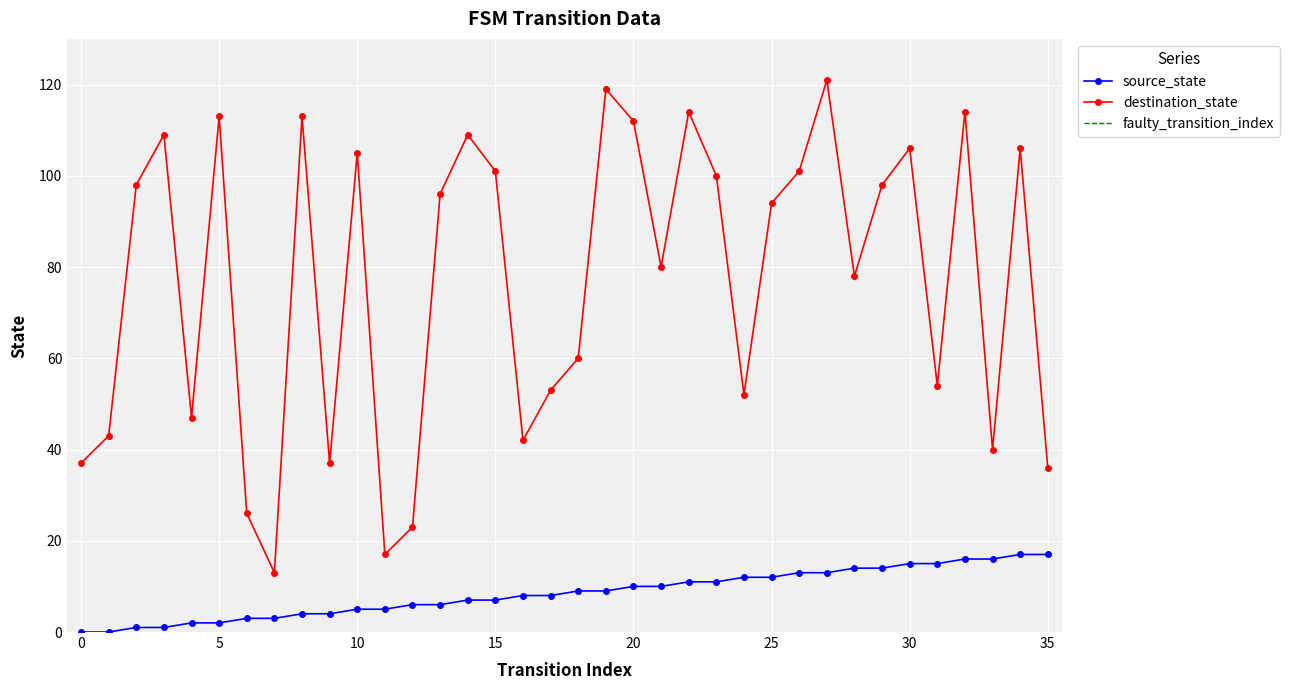

What is the difference between the maximum and minimum values in the destination_state series?

108